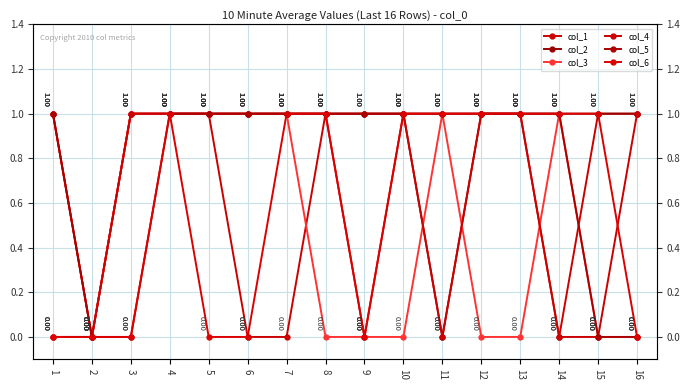

Which category has the highest value in the col_1 series?

1